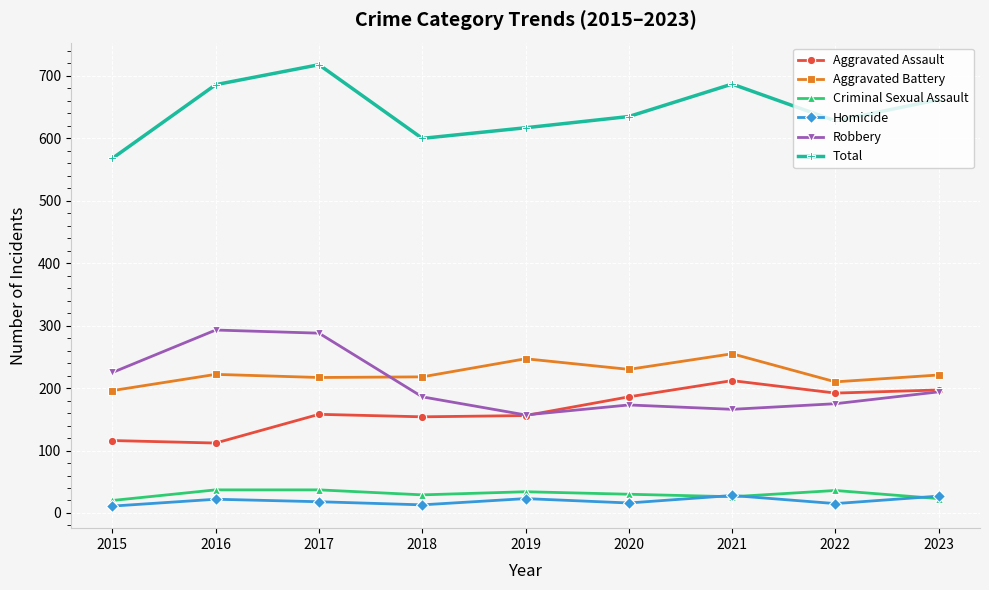

The Total series shows 662 at 2023. True or false?

True